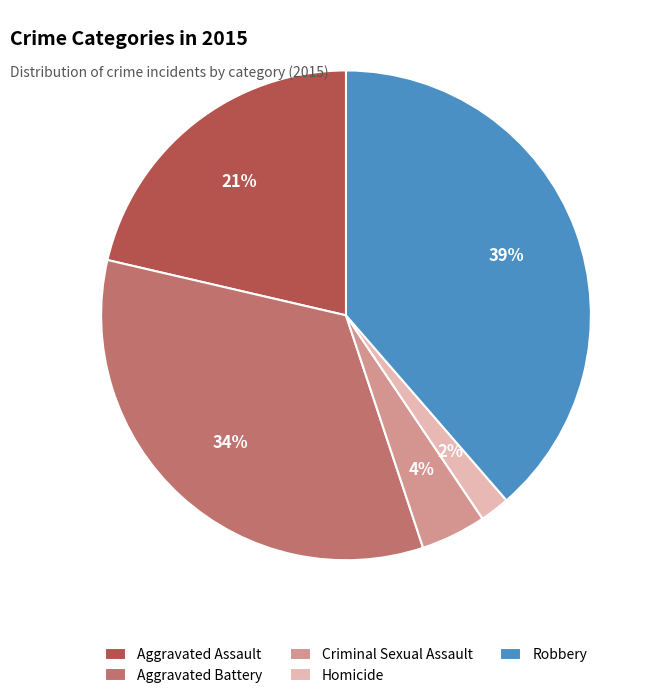

Do Aggravated Battery and Criminal Sexual Assault together represent more than half of the pie?

No